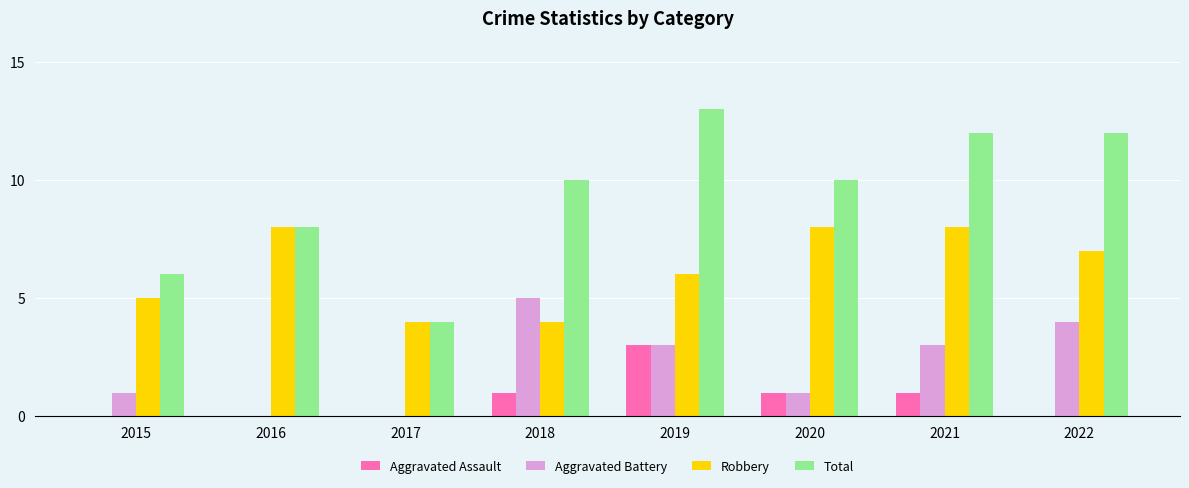

Are the bars grouped side by side (vs. stacked)?

Yes